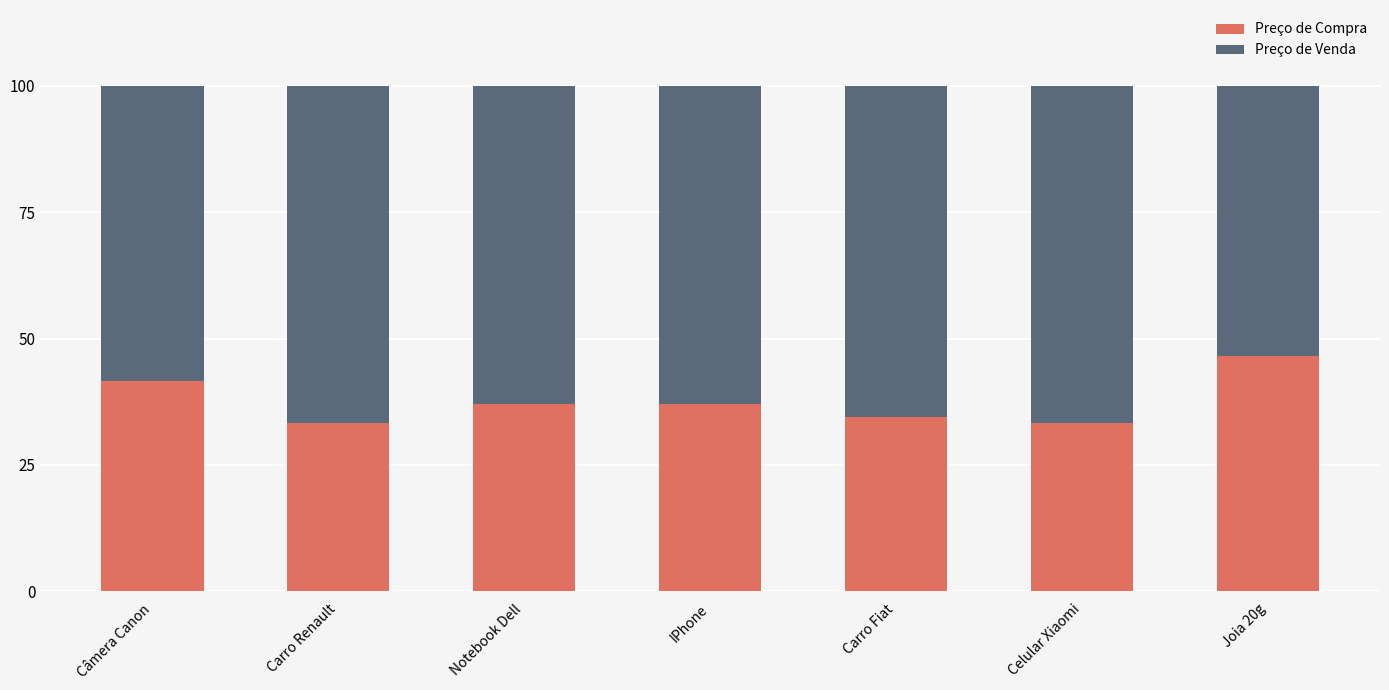

What is the total value across all series at Joia 20g?

100.0